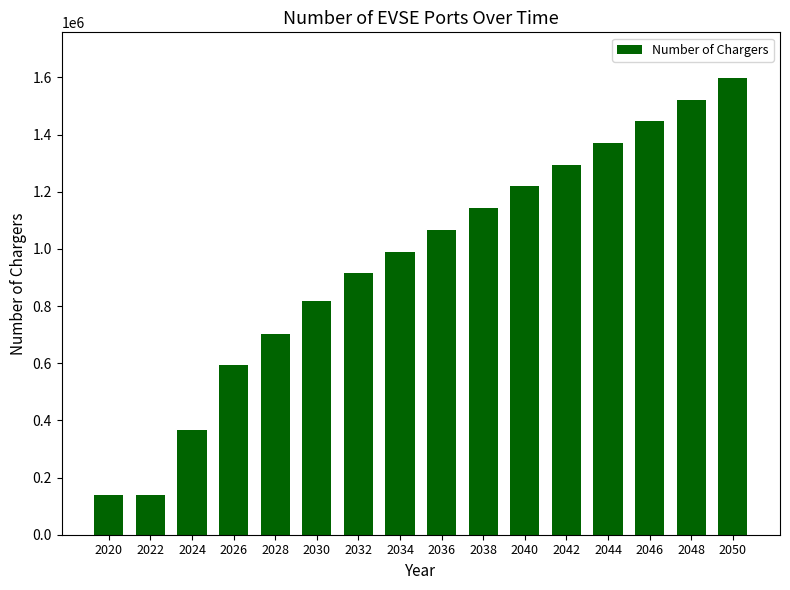

What is the value of the 12th bar from the left?

1294209